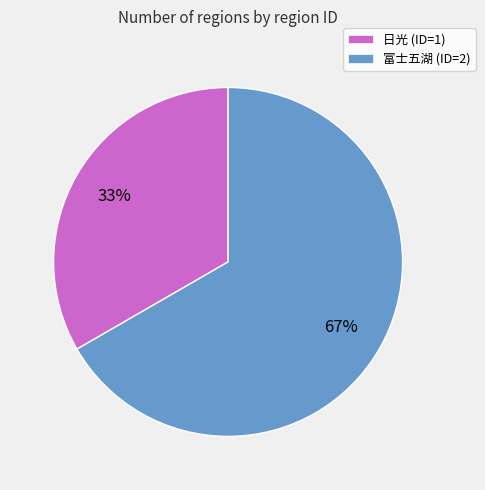

Do 富士五湖 and 日光 together represent more than half of the pie?

Yes